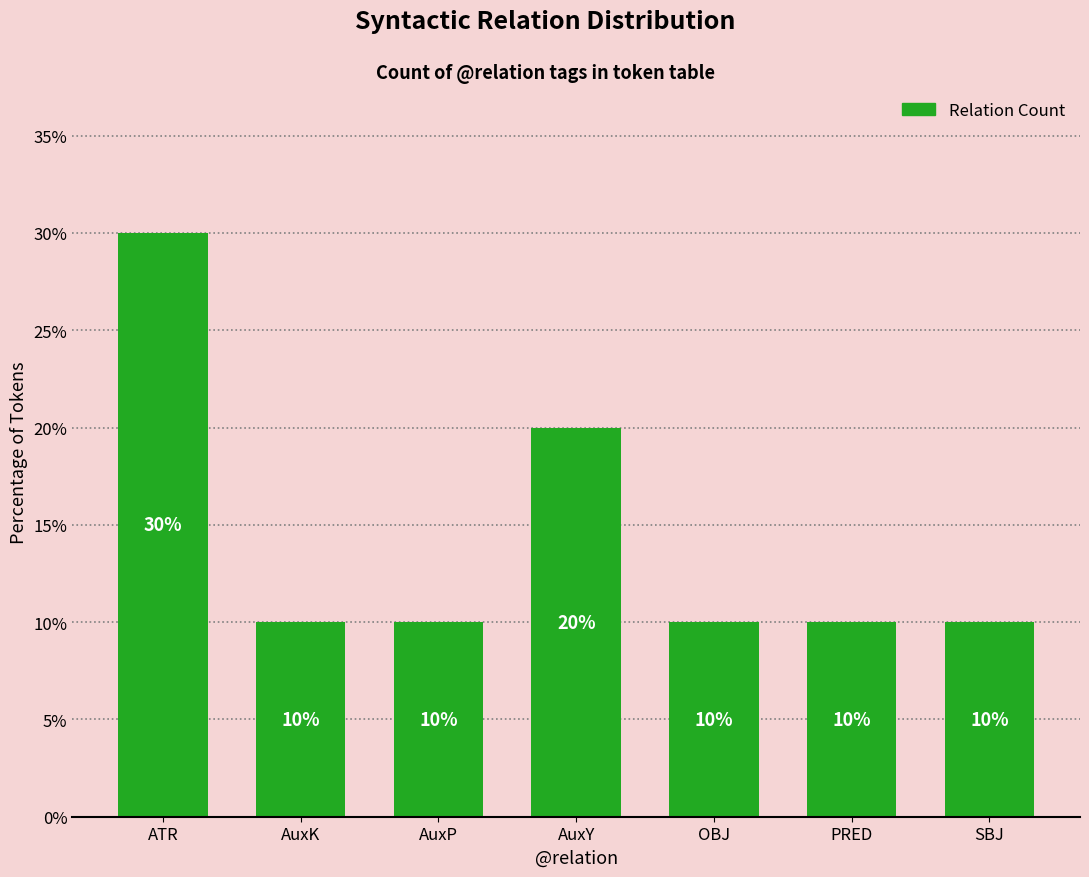

At which category does the chart reach its peak across all series?

ATR